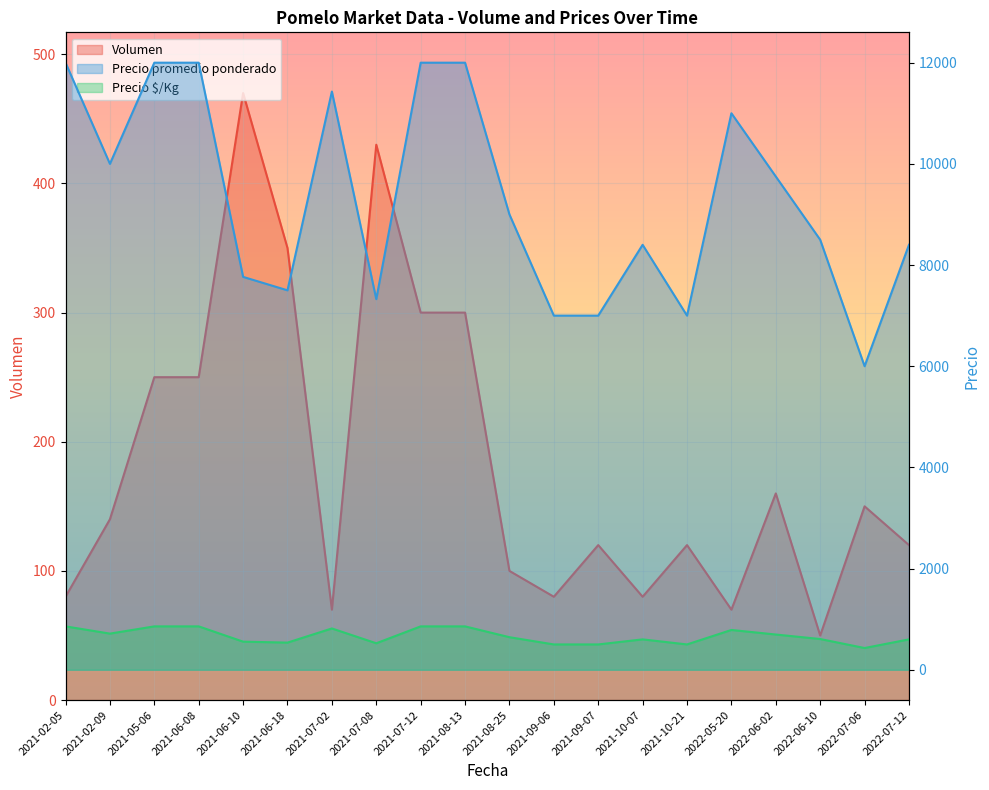

Is the value of Precio promedio ponderado at 2021-06-18 greater than the value of Precio $/Kg at 2021-08-13?

Yes